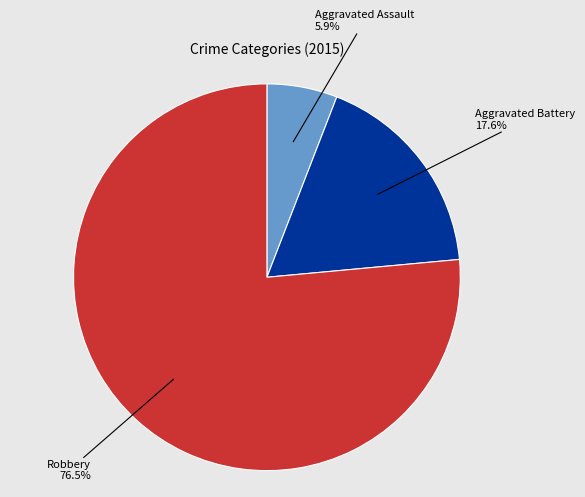

To the nearest percent, what is the average slice percentage?

33%